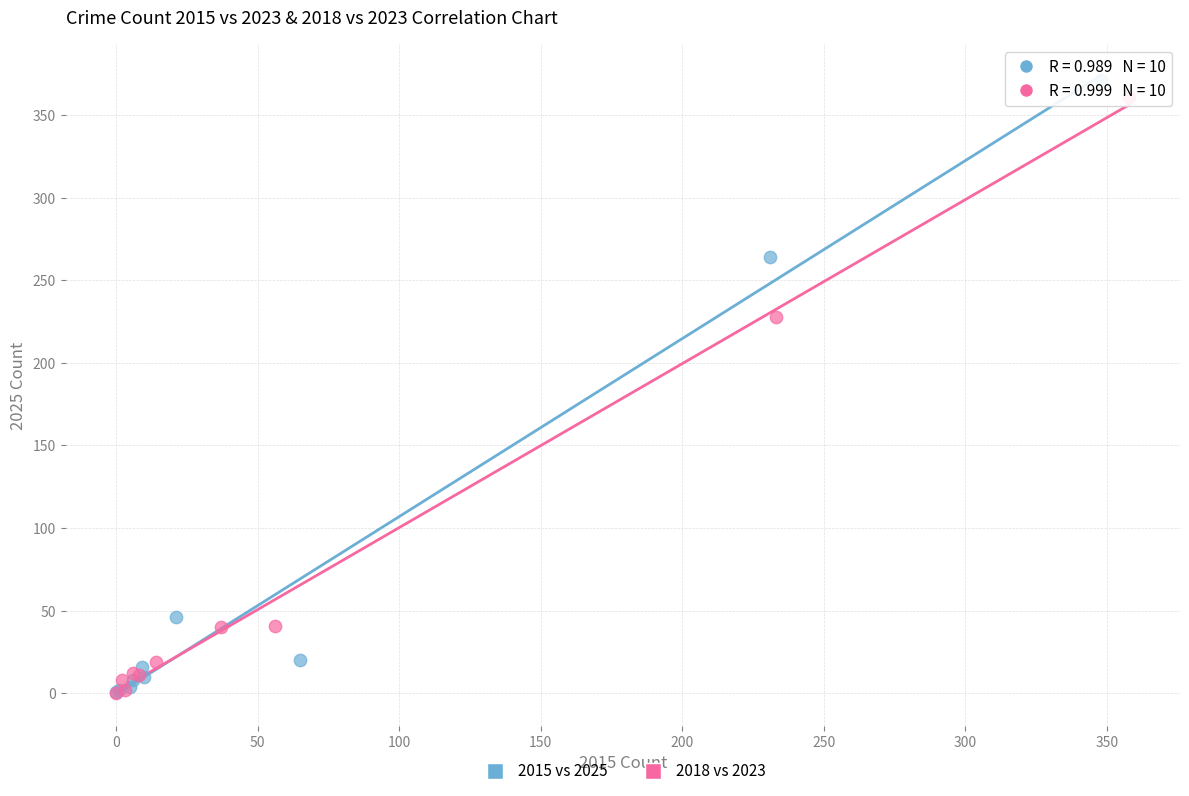

Which series has the widest spread of Y values?

2015 vs 2025